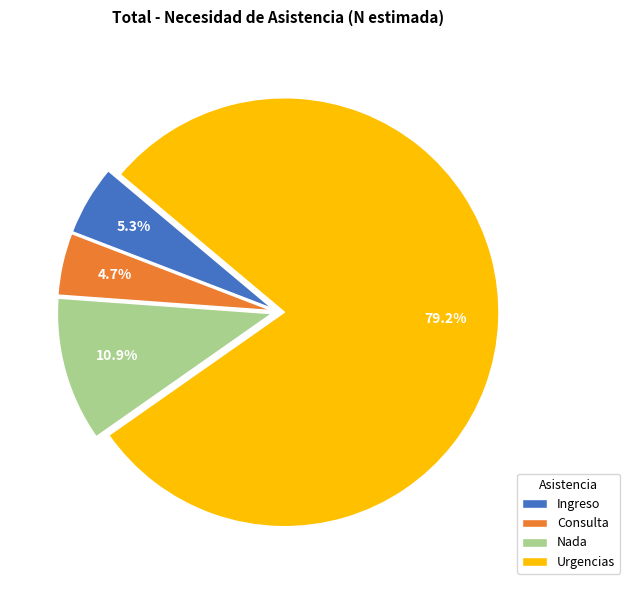

To the nearest percent, what is the difference between the largest and smallest slice percentages?

74%